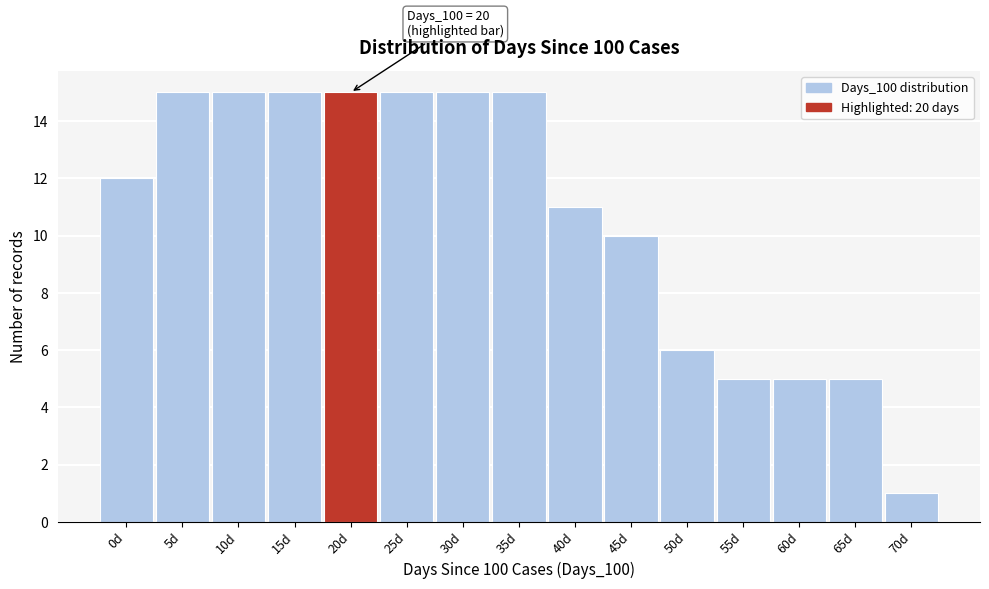

Reading right to left, what are all the values shown in this chart?

1	5	5	5	6	10	11	15	15	15	15	15	15	15	12